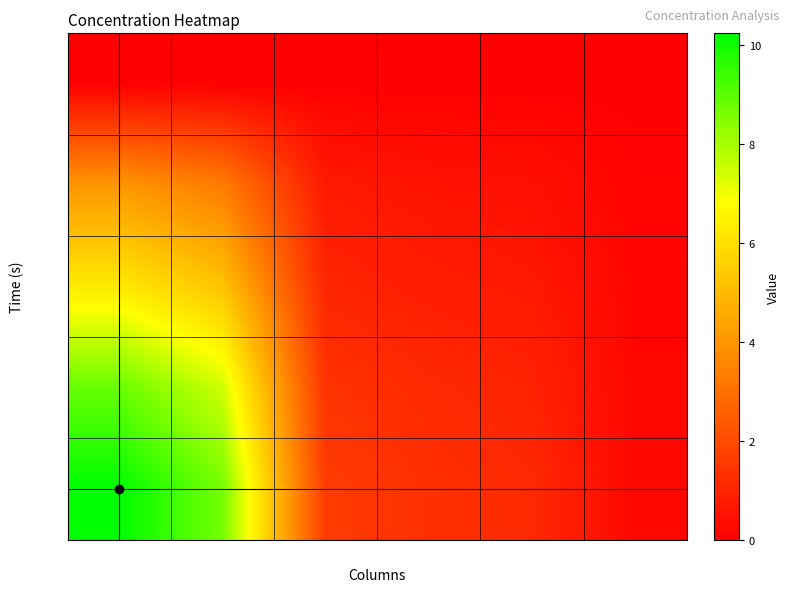

What is the total value across all series at CT_wtppm?

0.6